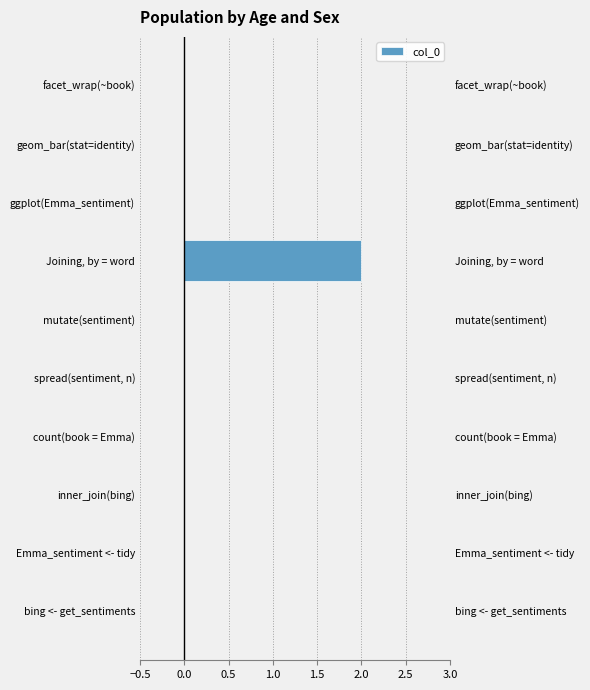

How many positive values are there?

1